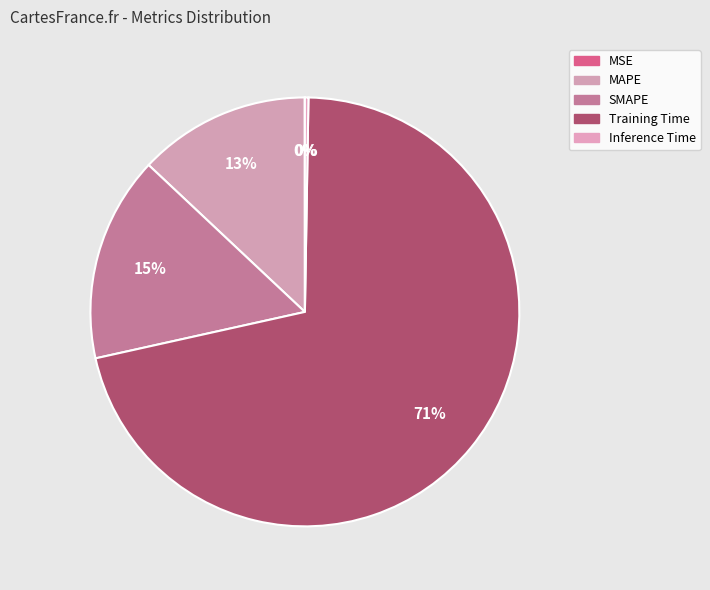

How many slices are in this pie chart?

5